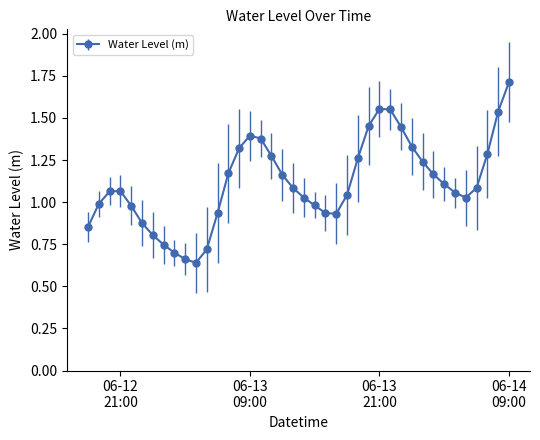

Does the chart have visible grid lines?

No